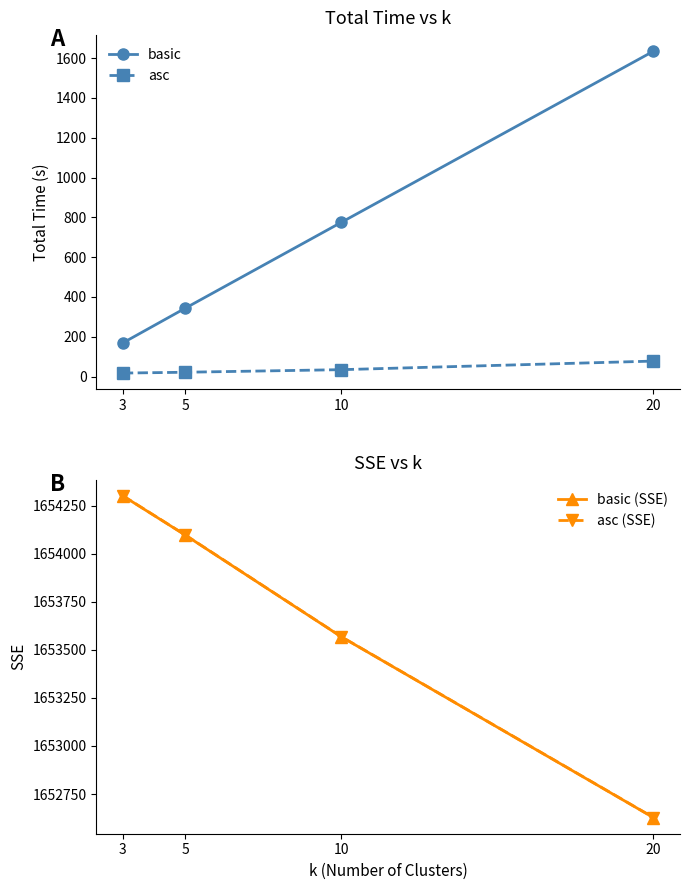

Where does the asc (SSE) series first go above 1654096?

3